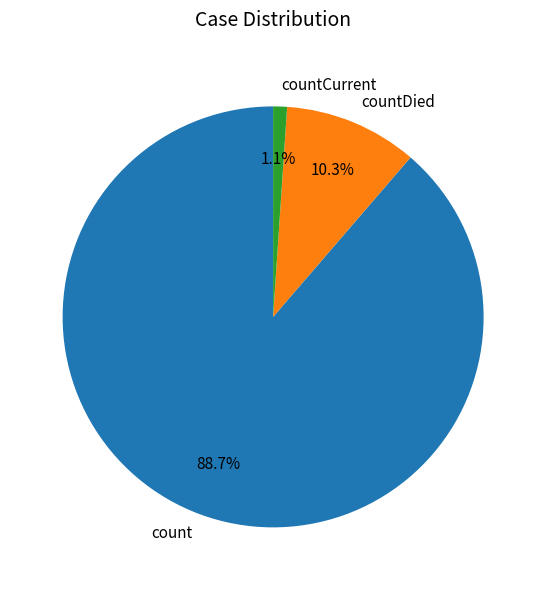

The countCurrent slice represents 1% of the pie. True or false?

True